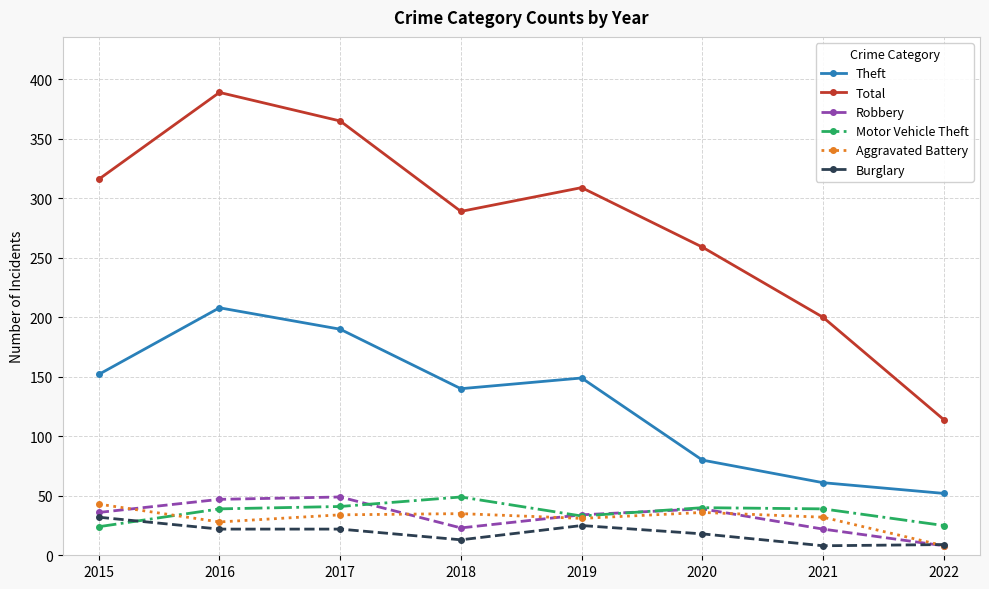

Count the number of data series in this chart.

6